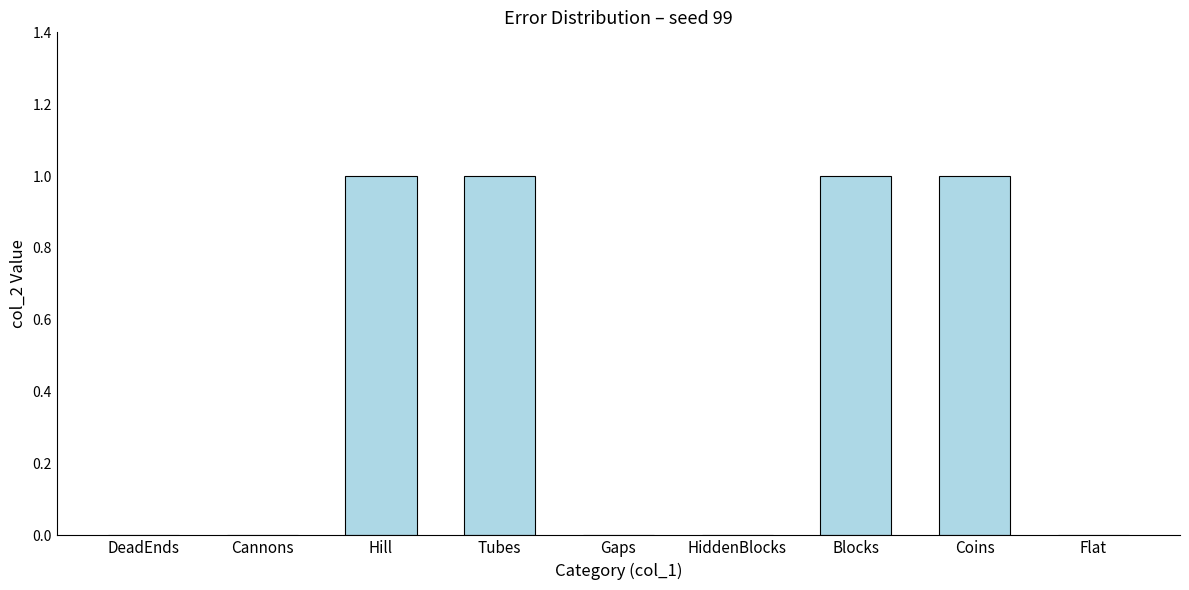

What is the sum of all values?

4